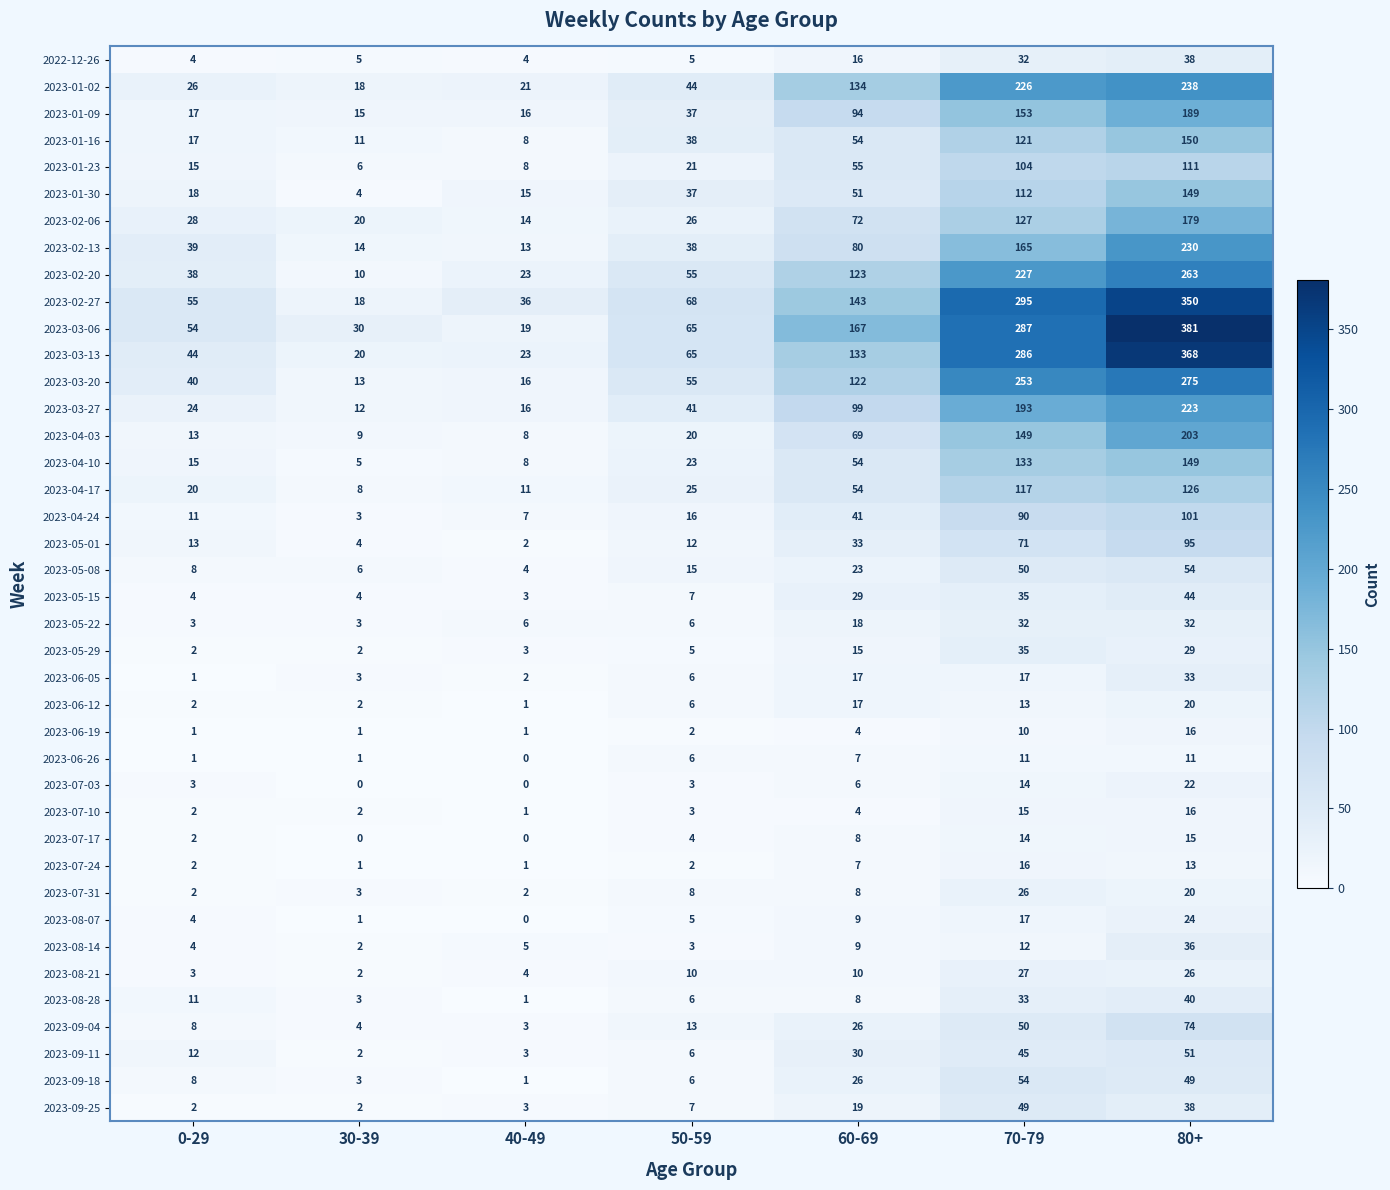

What is the sum of all 2023-09-25 values?

120